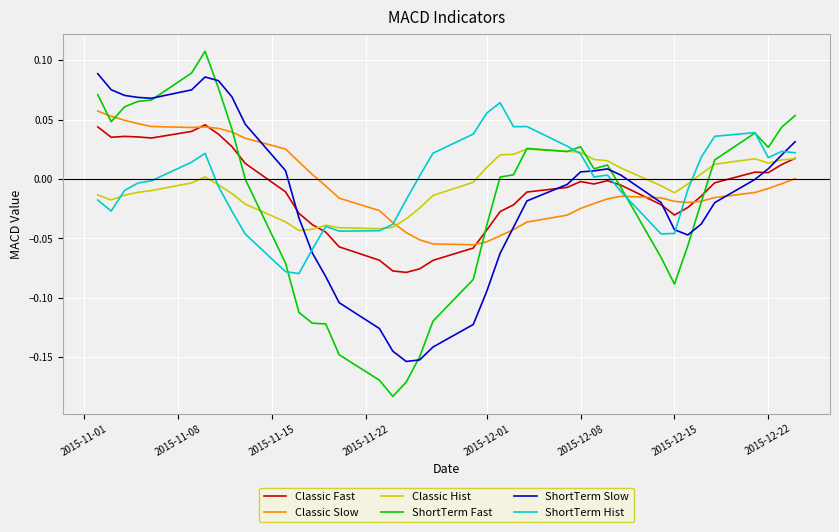

Which series has the largest range (max minus min)?

ShortTerm Fast